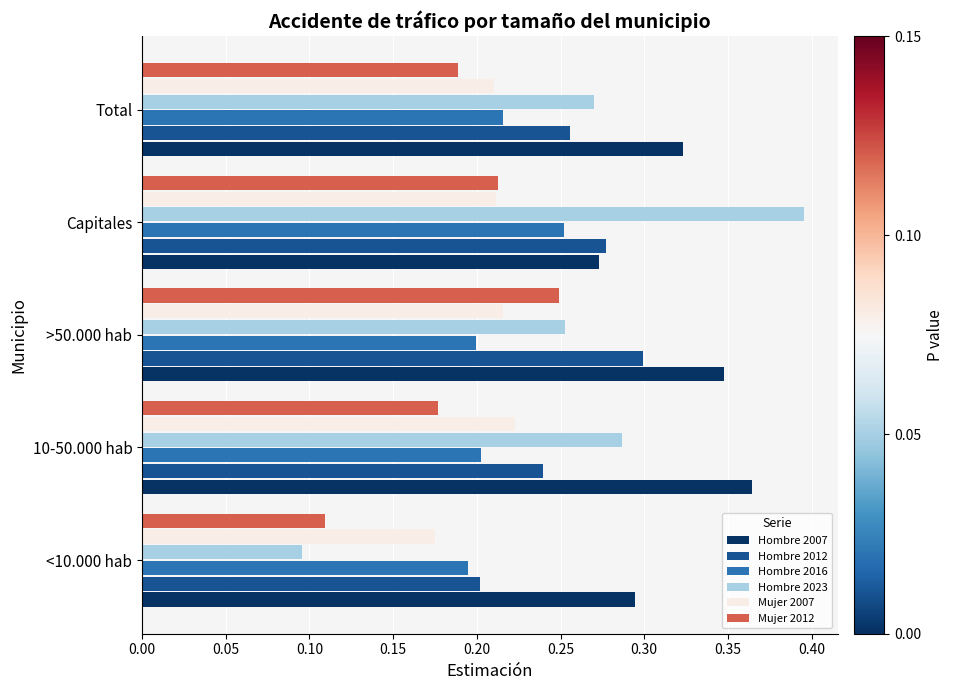

What is the total value across all series at Total?

1.5